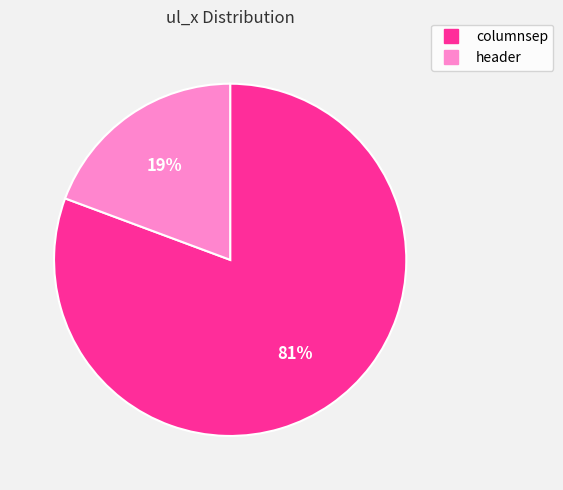

How many segments does this pie chart have?

2